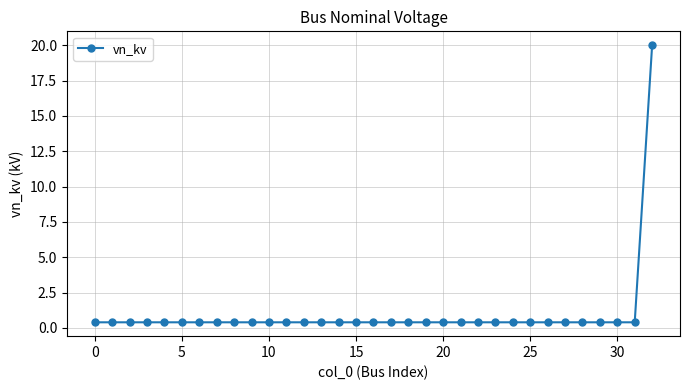

What is the greatest value displayed?

20.0